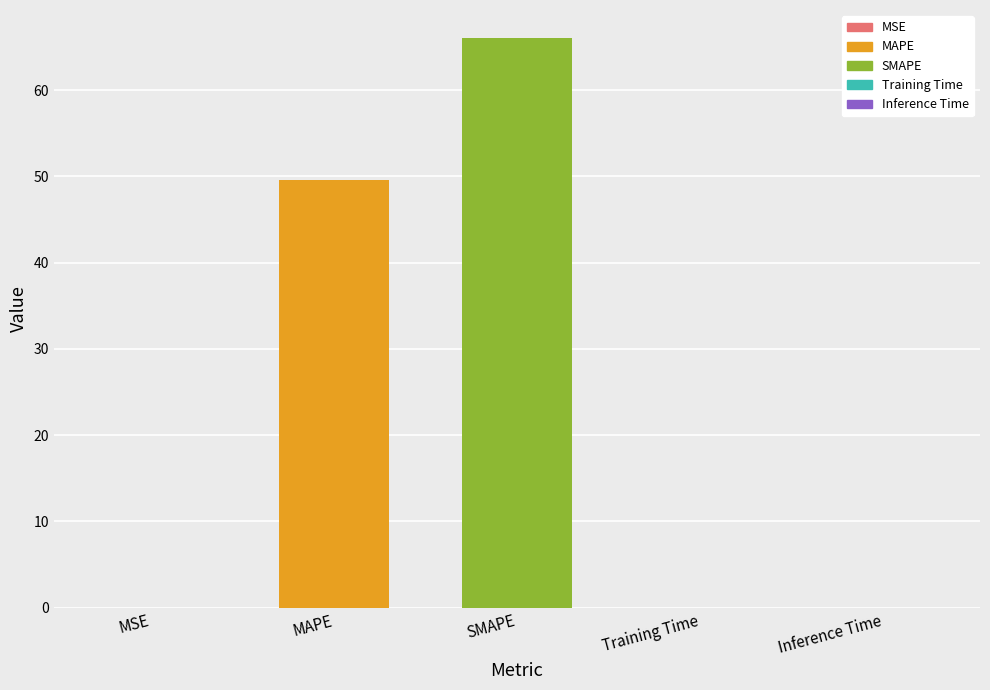

What value does the data have at SMAPE?

66.0